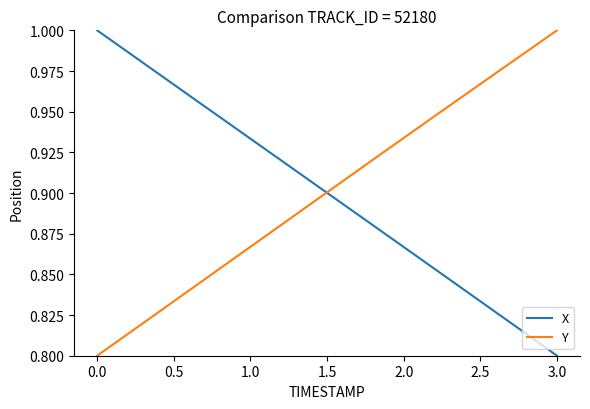

How many lines are shown in the chart?

2